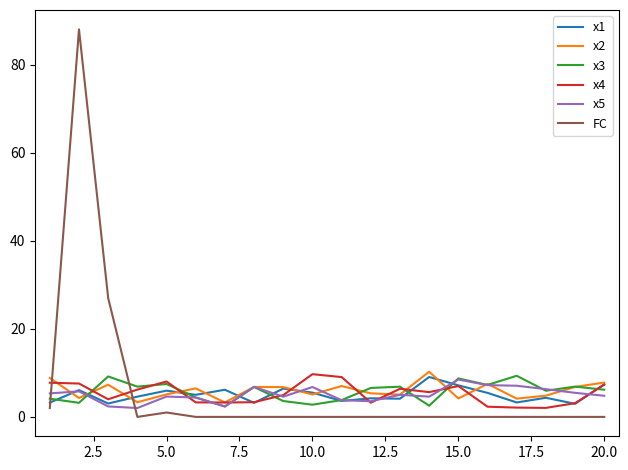

Which series has the widest spread of values?

FC